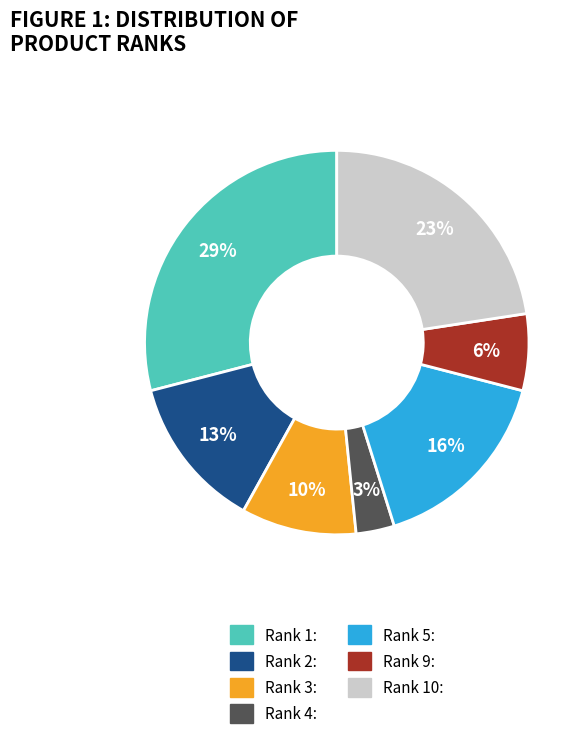

Is there a majority slice in this chart?

No